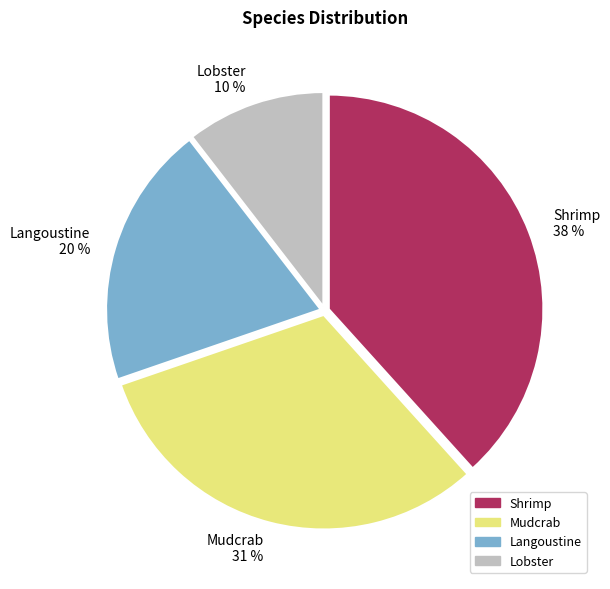

Count the number of slices in the pie.

4